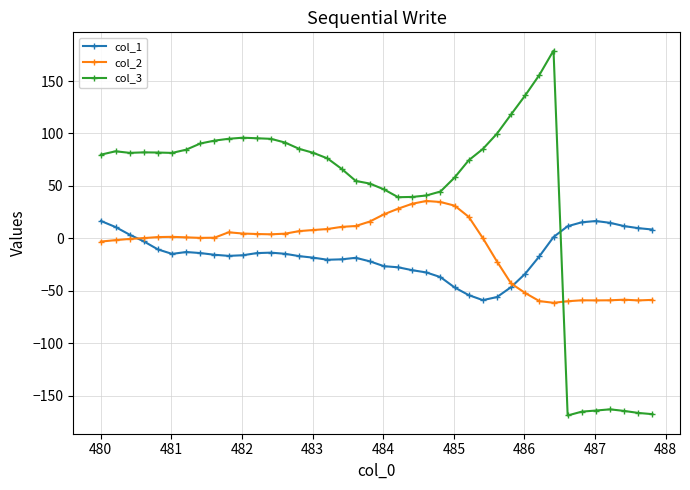

What is the maximum value for col_3?

179.0